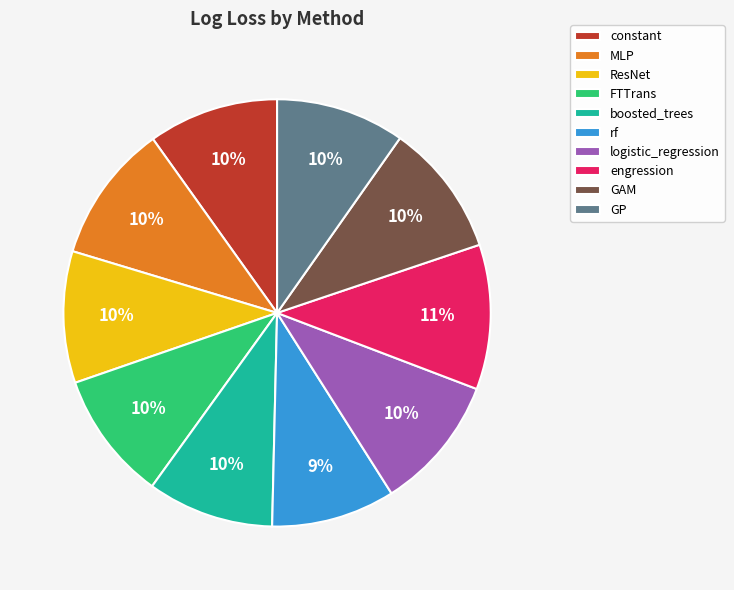

Do rf and constant together represent more than half of the pie?

No